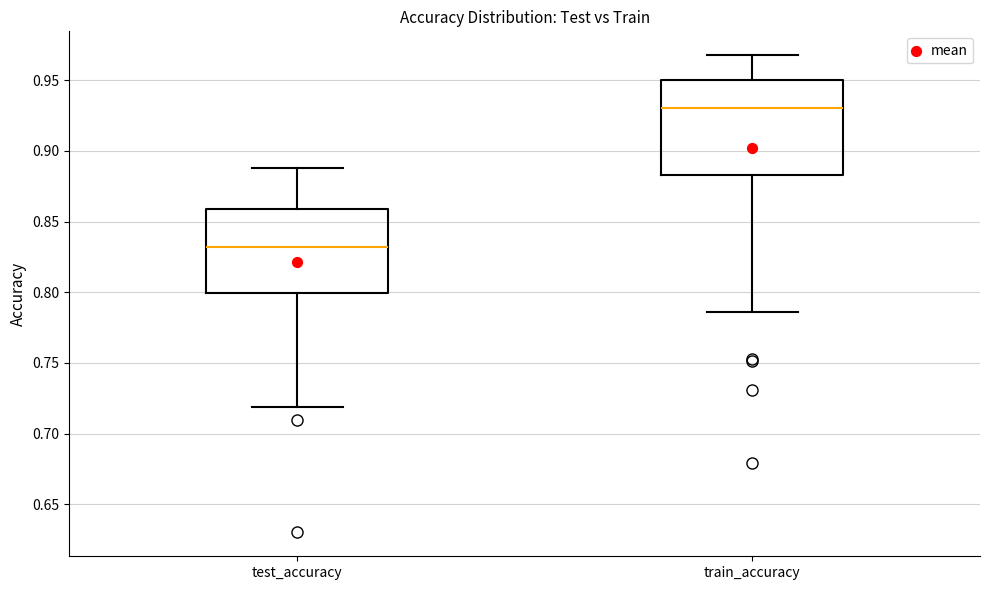

Which box is the tallest, from its lower edge to its upper edge?

train_accuracy